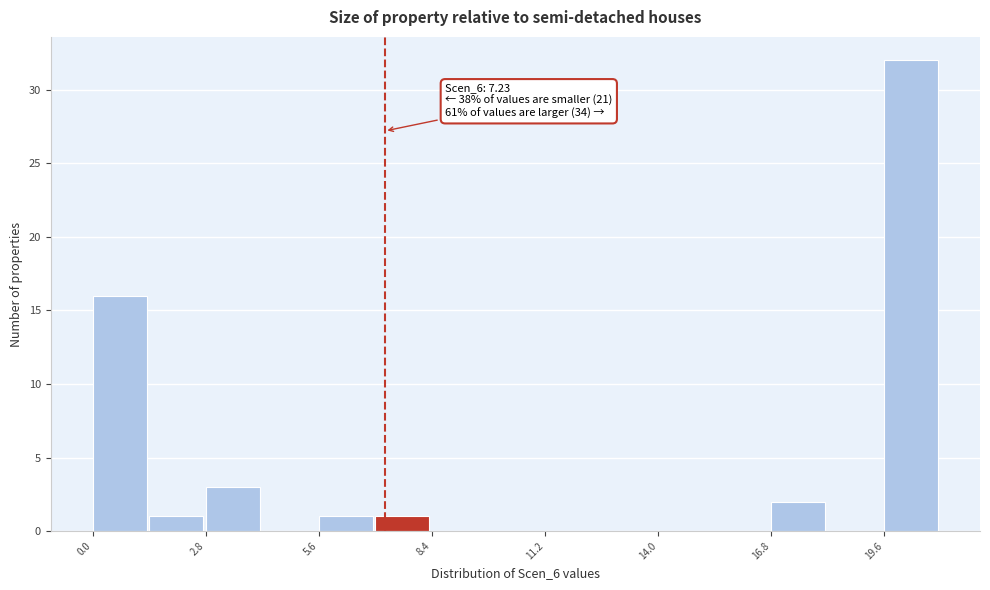

Around what value on the x-axis is the tallest bar? Give the approximate position of its centre, as read against the axis.

20.5